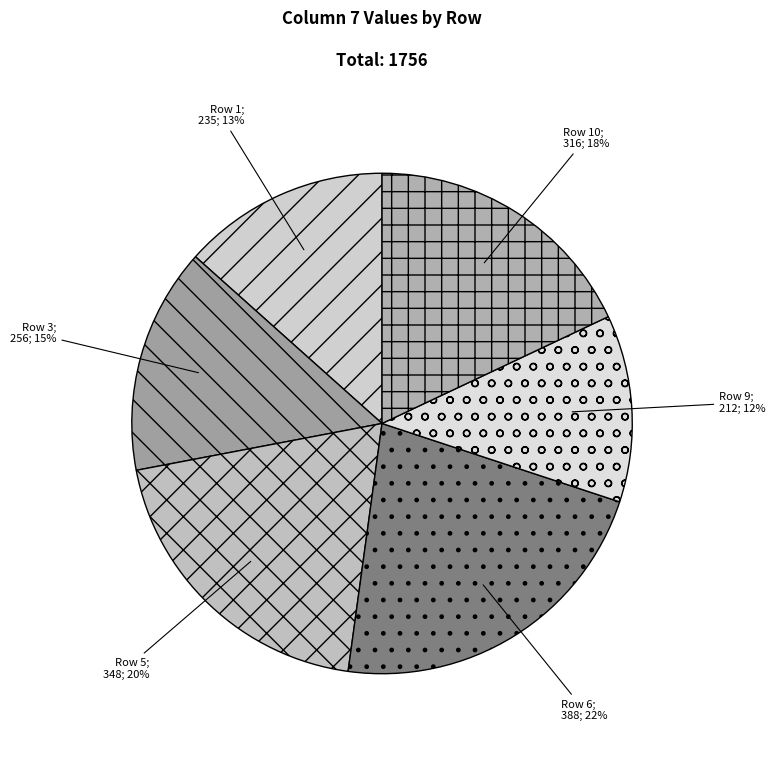

Count the number of slices in the pie.

6